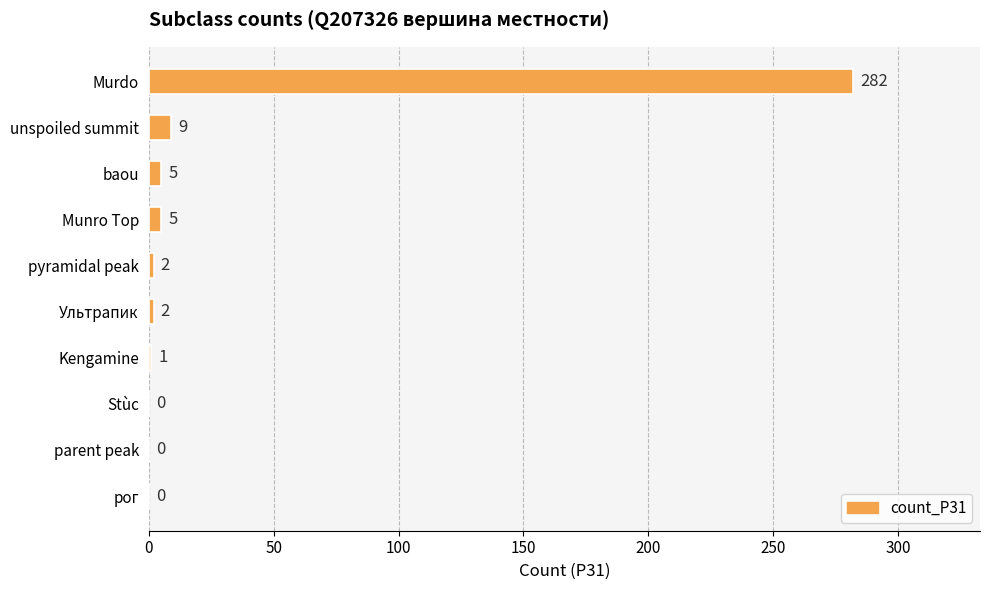

True or false: the data shows -94 at parent peak.

False